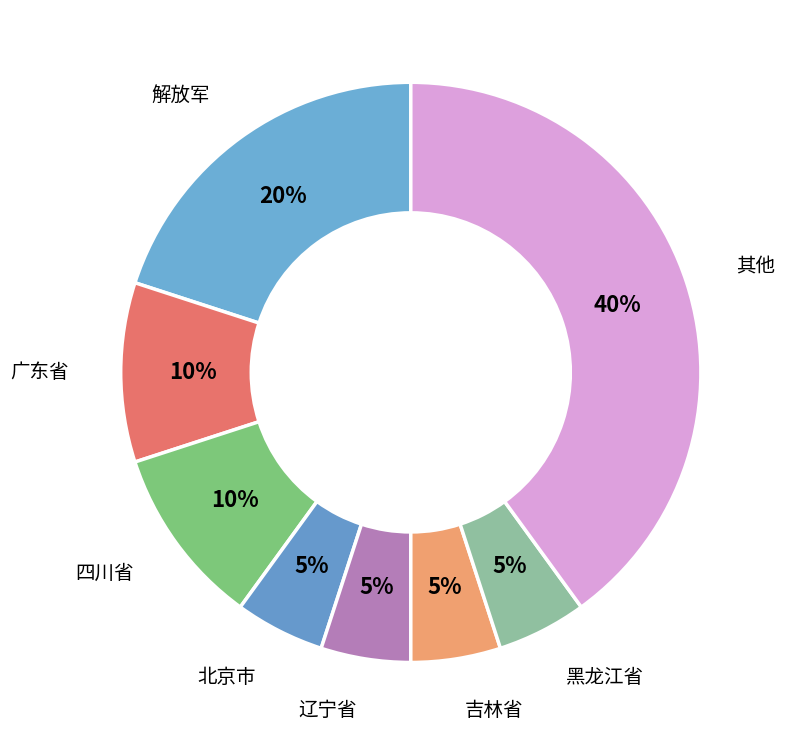

How many segments does this pie chart have?

8